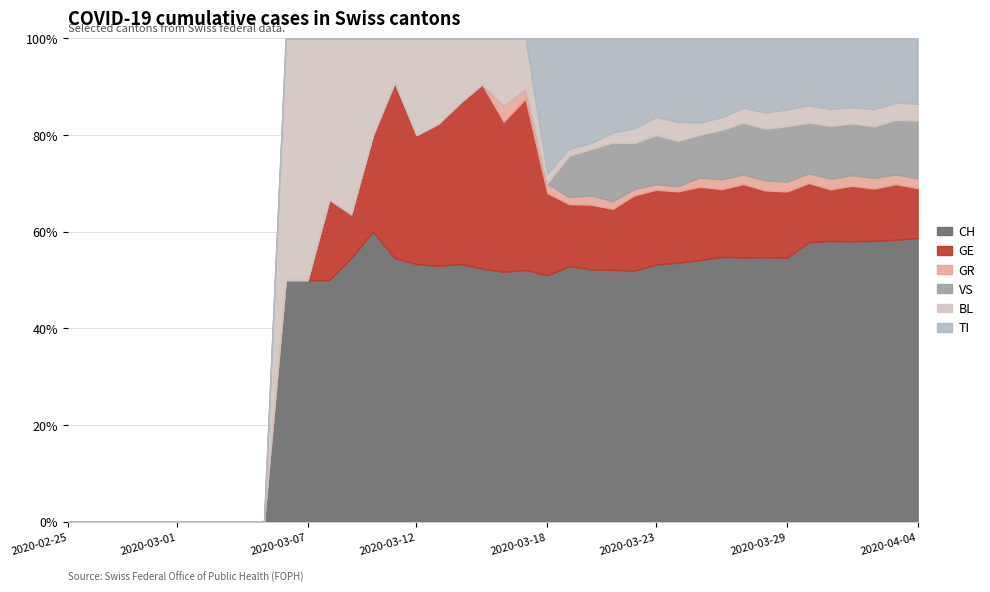

How many data points in GE are above 9?

19